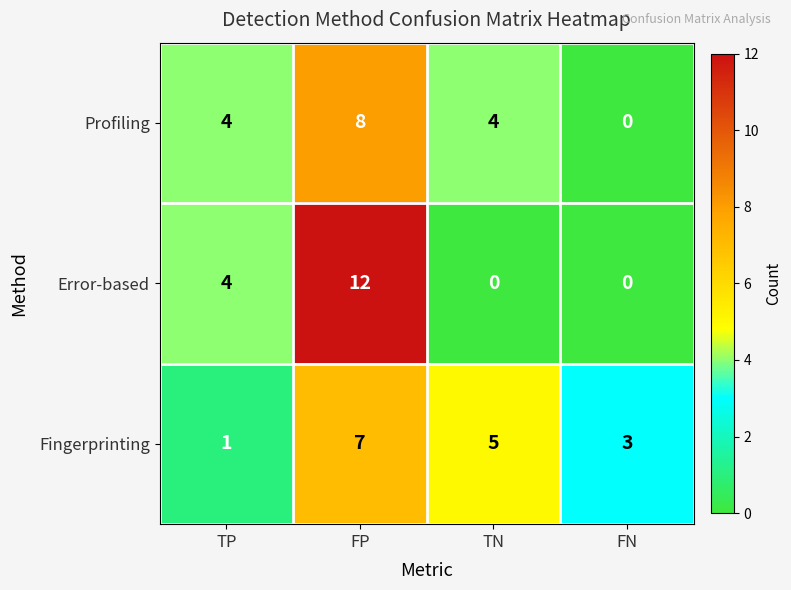

What is the sum of all Error-based values?

16